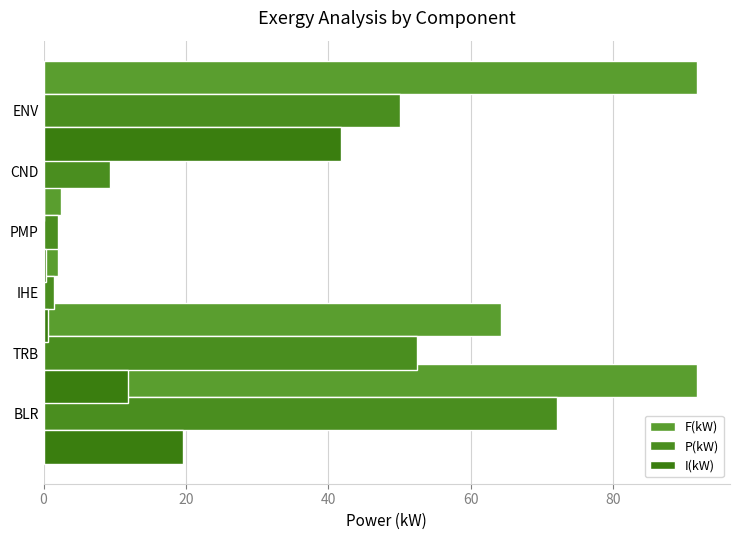

Rank the series at 20 from highest to lowest value.

F(kW), P(kW), I(kW)